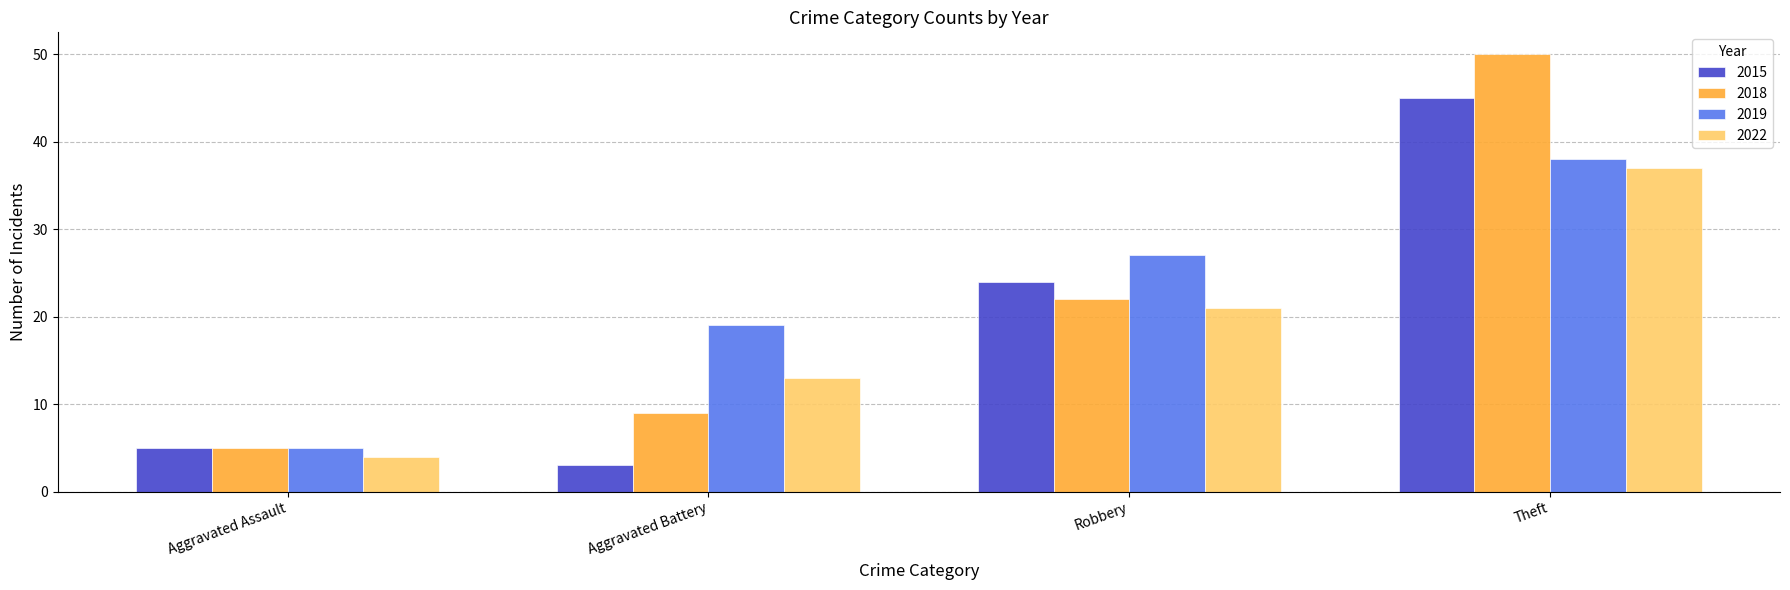

Is it true that 2019 equals 19 at Aggravated Battery?

True